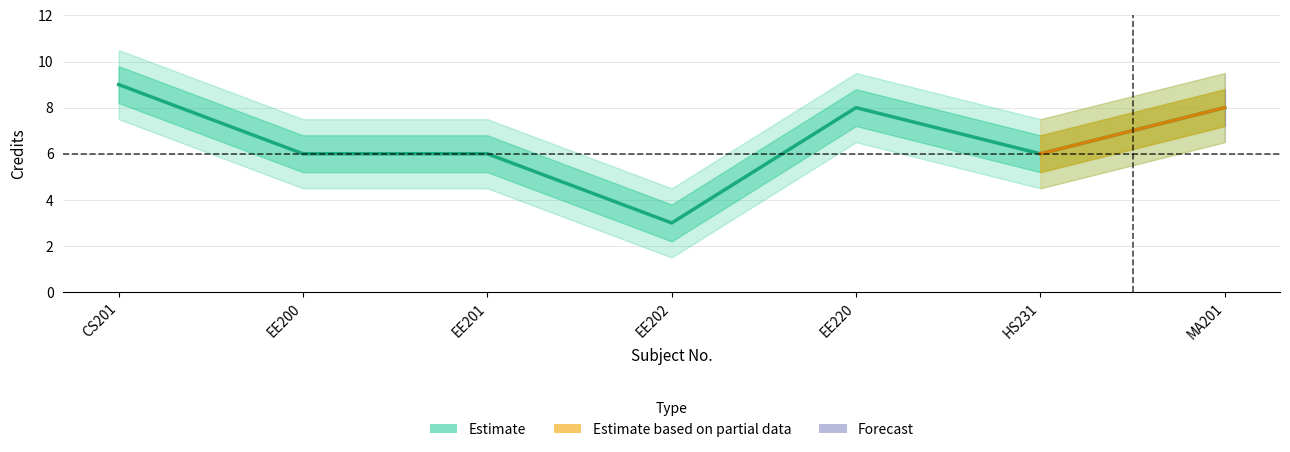

Rank the series at CS201 from highest to lowest value.

Credit_upper2, Credit_upper, Credit, Credit_lower, Credit_lower2